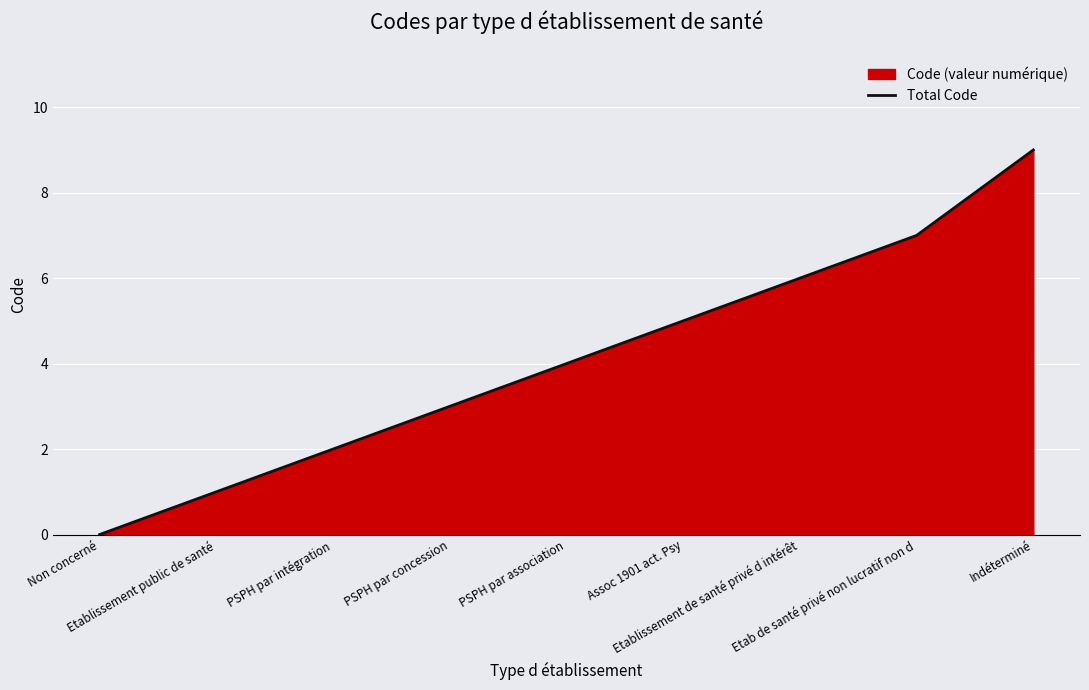

What is the sum of all values?

37